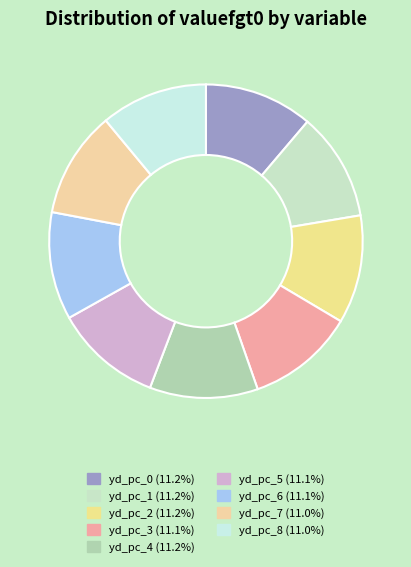

True or false: yd_pc_2 accounts for 11% of the total.

True